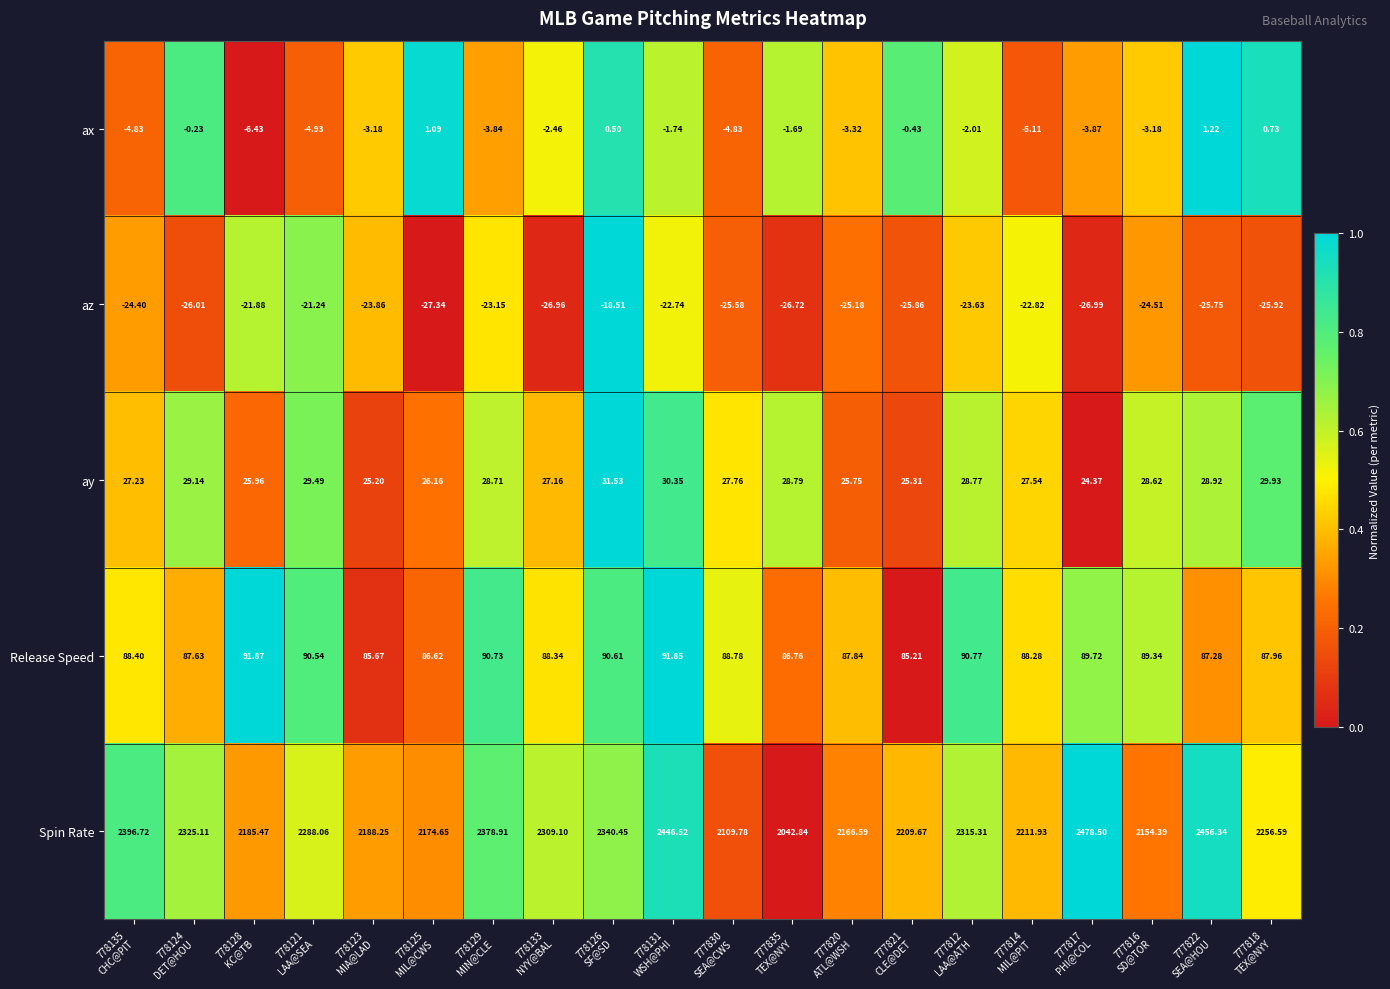

How many values in the ay series exceed 28?

10